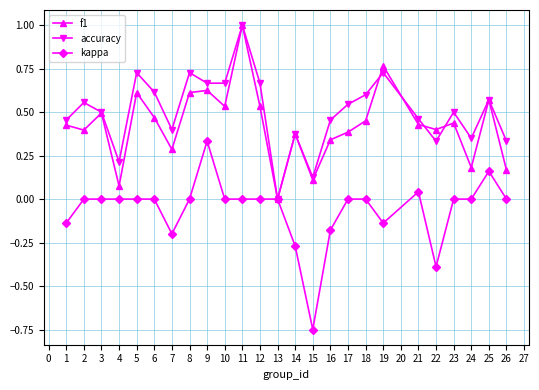

True or false: kappa has a value of 0.6 at 26.

False